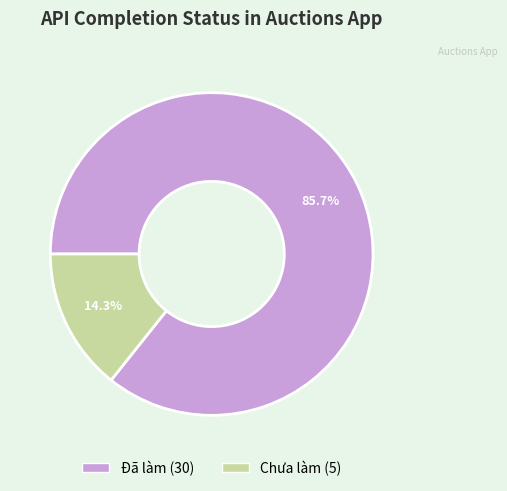

Is it true that Chưa làm is 7% of the pie?

False